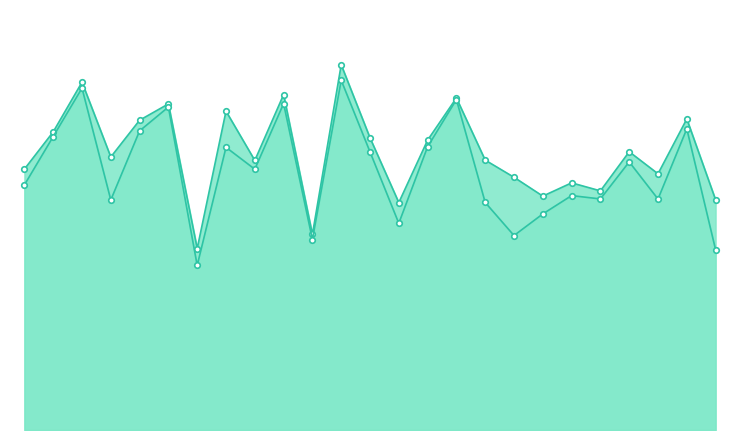

True or false: f1_line and accuracy_line cross at least once.

False